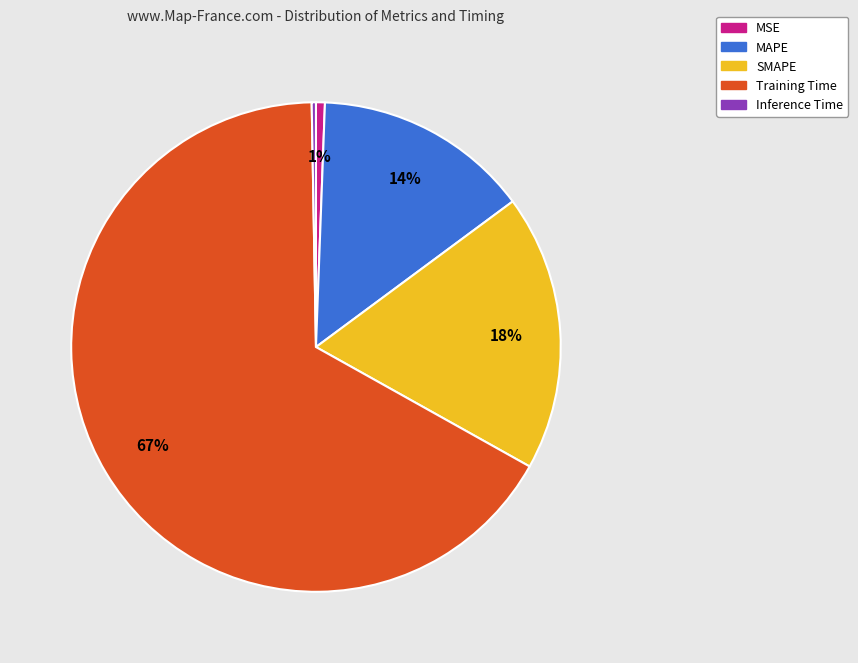

How many segments does this pie chart have?

5